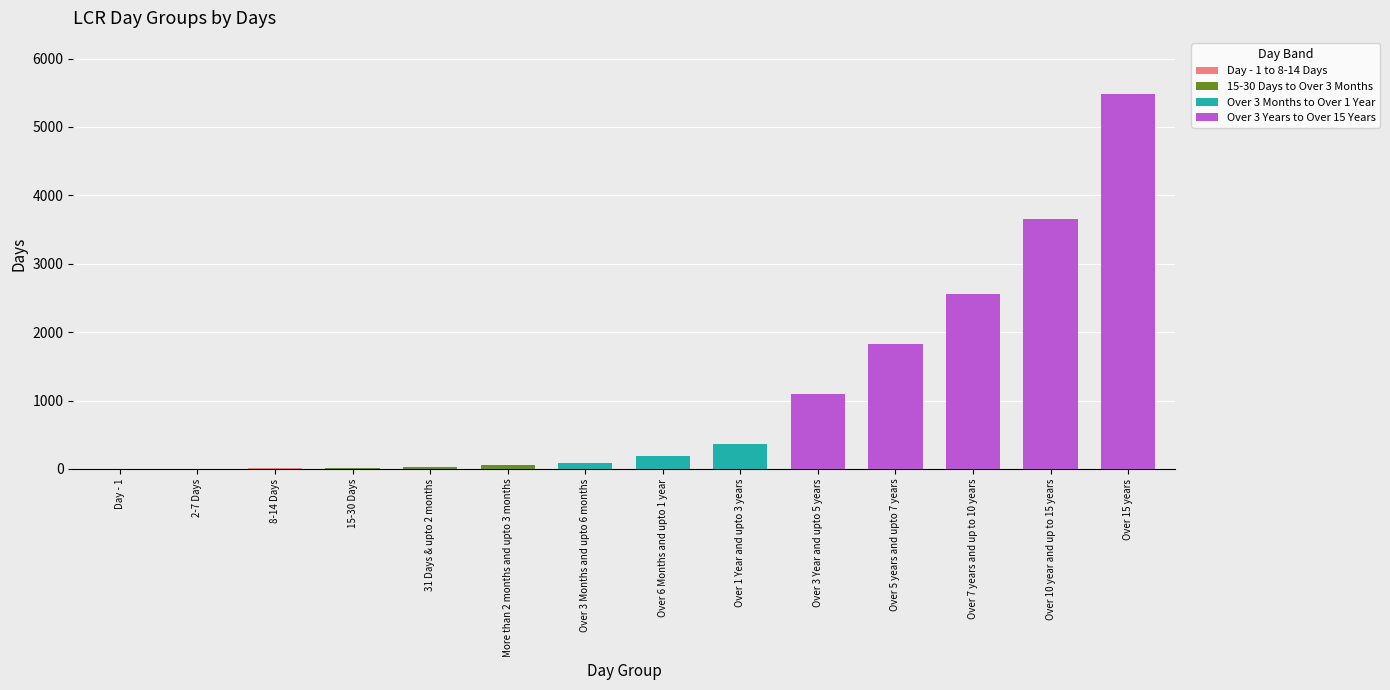

What is the difference between the maximum and minimum values?

5479